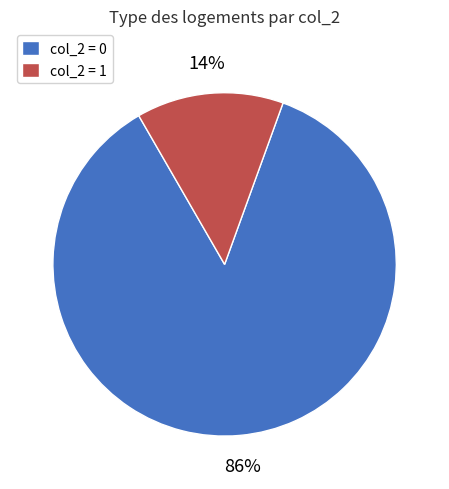

Which slice represents more than half of the pie?

col_2 = 0